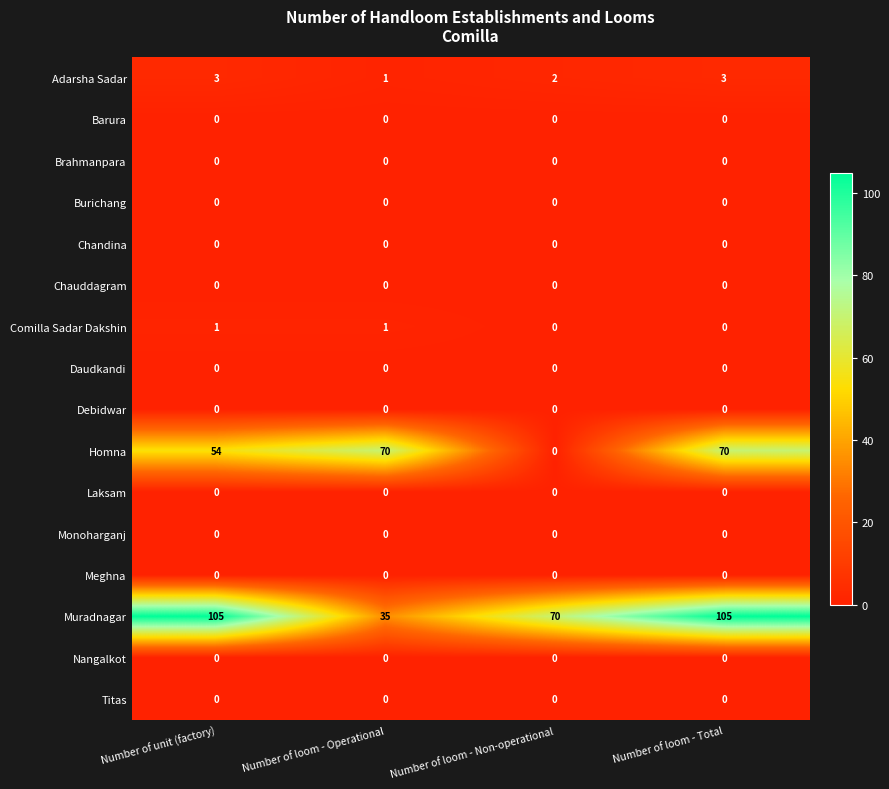

Which series has the largest total across all categories?

Muradnagar